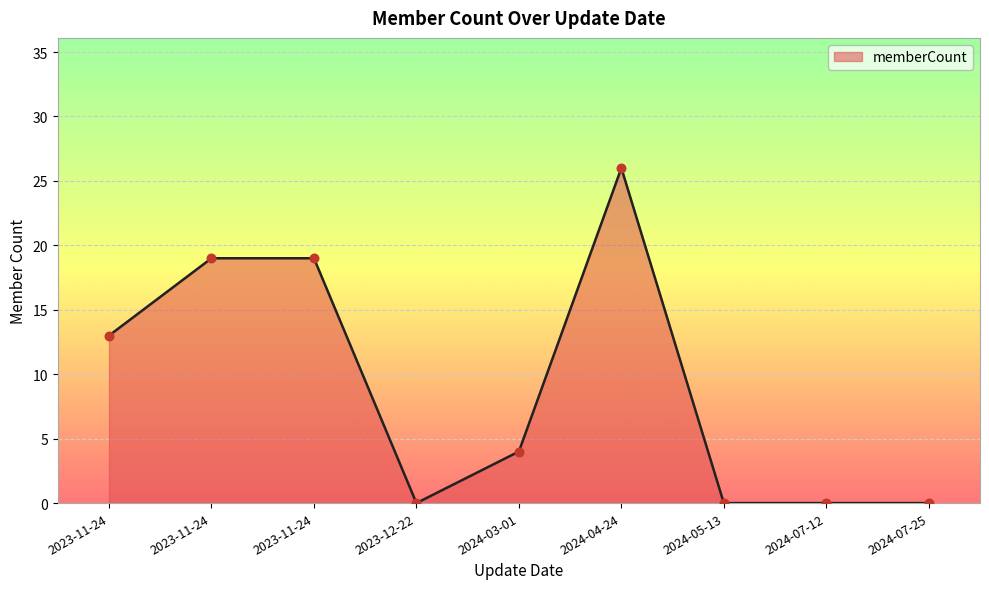

Is this an area chart (filled region under the line)?

Yes